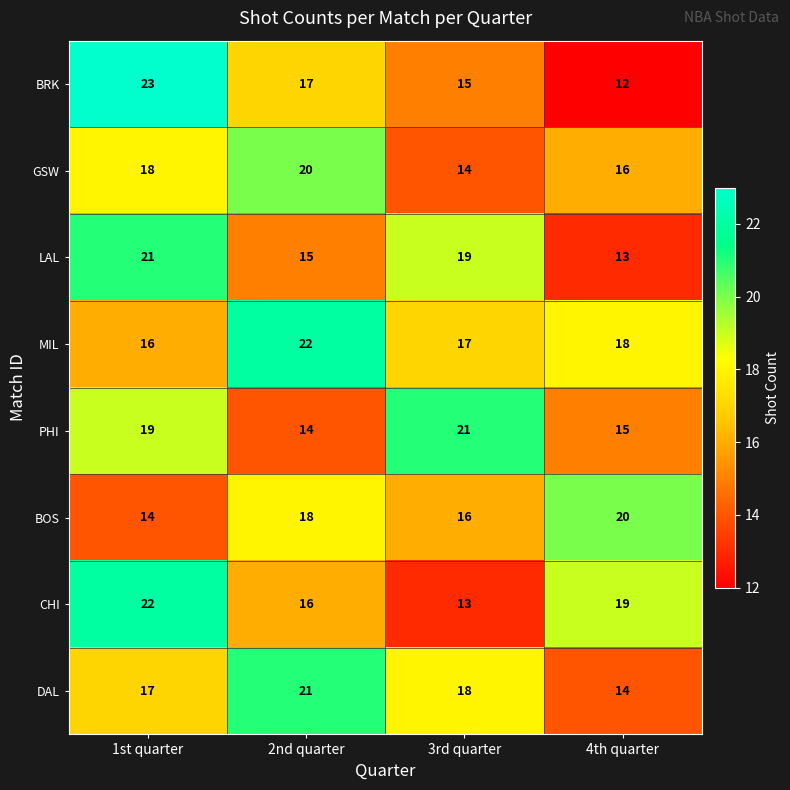

True or false: BOS has a value of 27 at 3rd quarter.

False